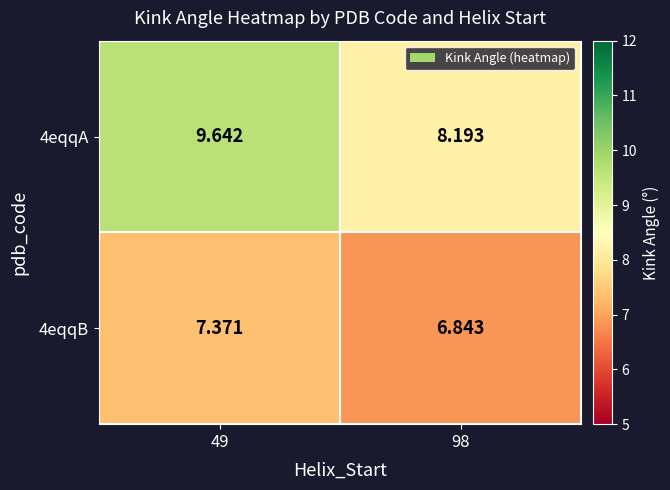

How many values in the 4eqqA series are below 9?

1